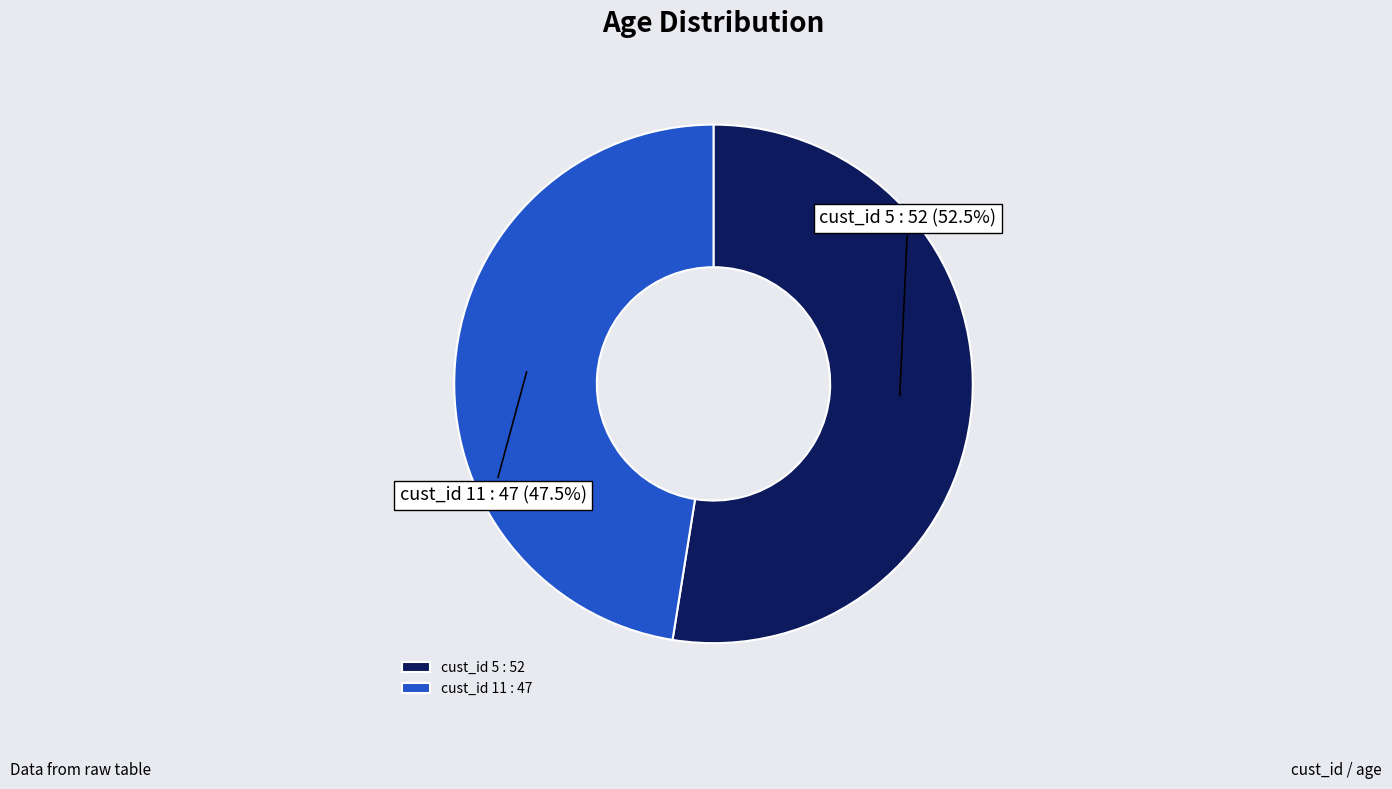

Rank the categories by value from lowest to highest.

cust_id 11 : 47, cust_id 5 : 52